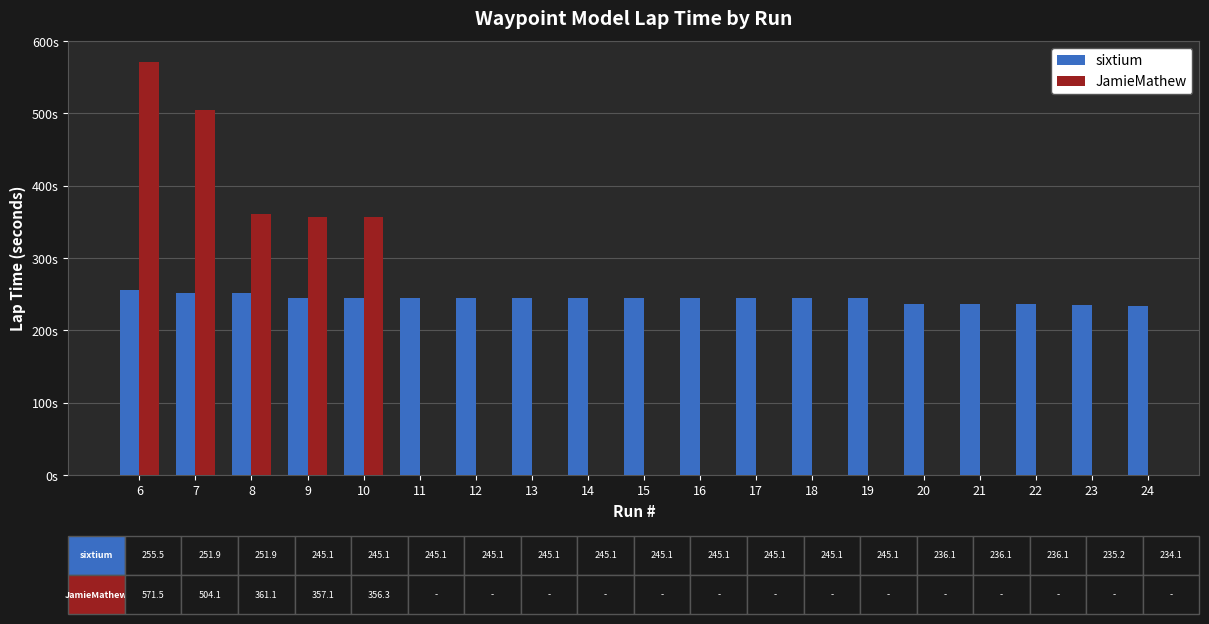

At how many categories does at least one series exceed 340?

5